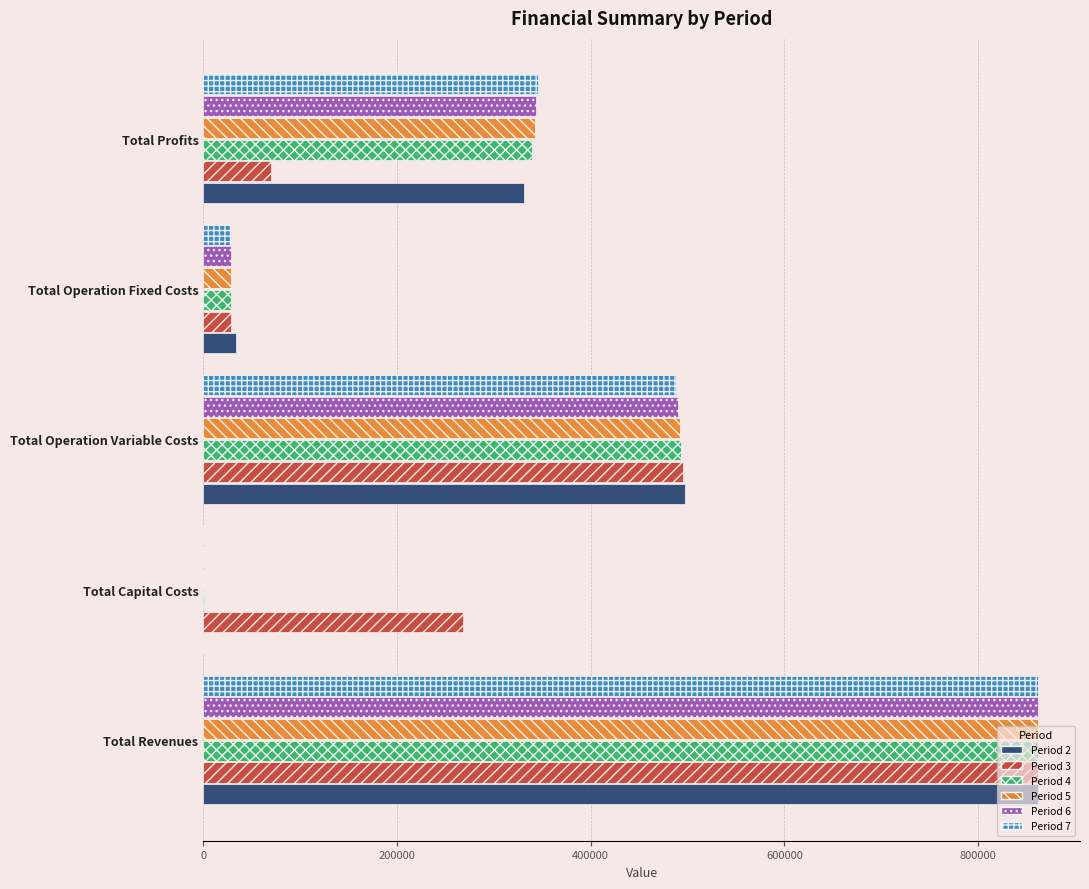

What is the sum of all Period 7 values?

1723939.8